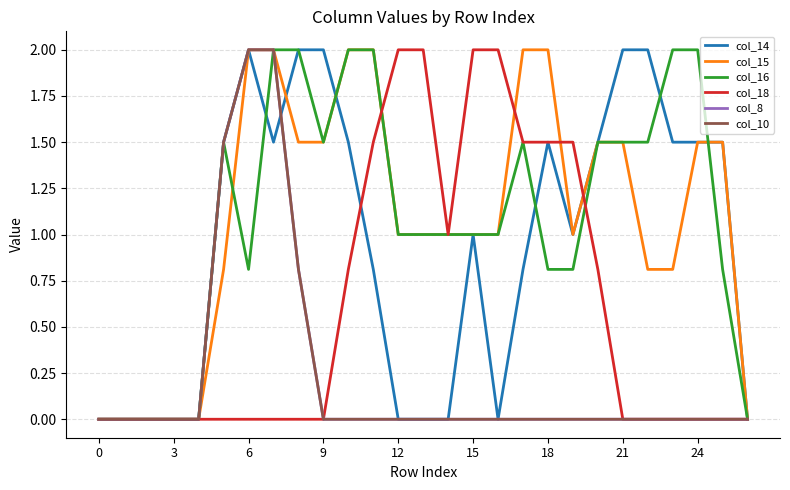

What is the difference between the maximum and second lowest values in the col_15 series?

2.0